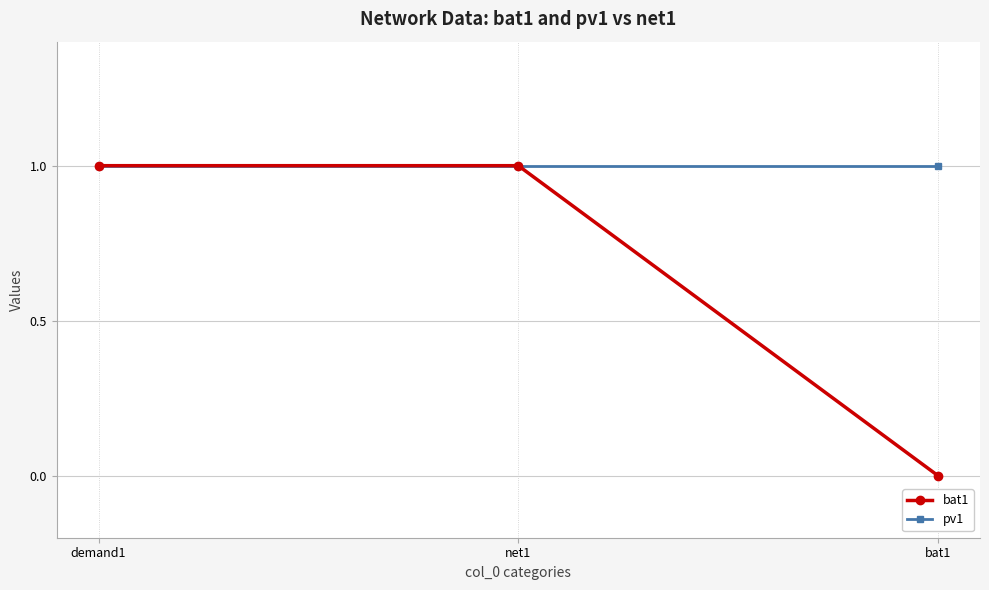

What is the value of the pv1 point at the 2nd from the left?

1